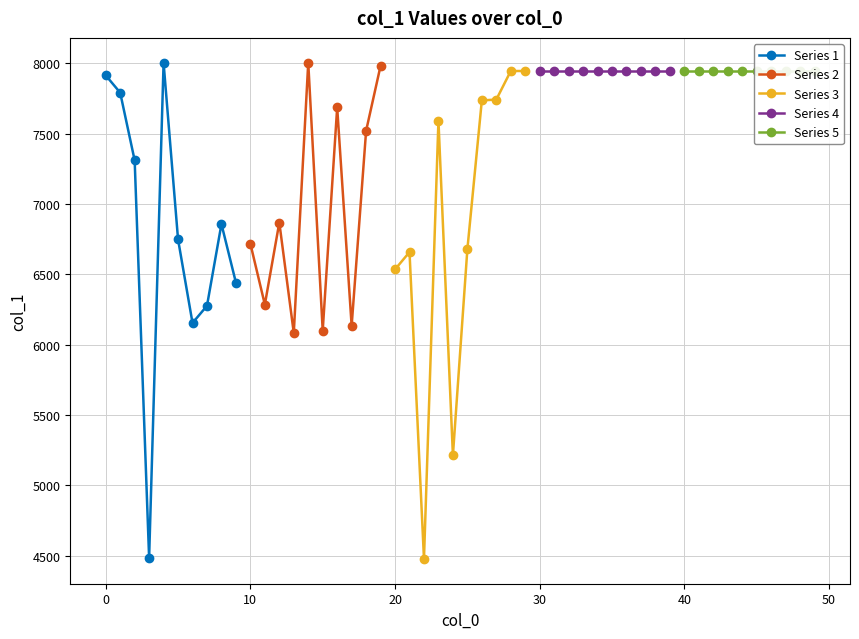

True or false: Series 1 has more than 2 points higher than both neighbors.

False